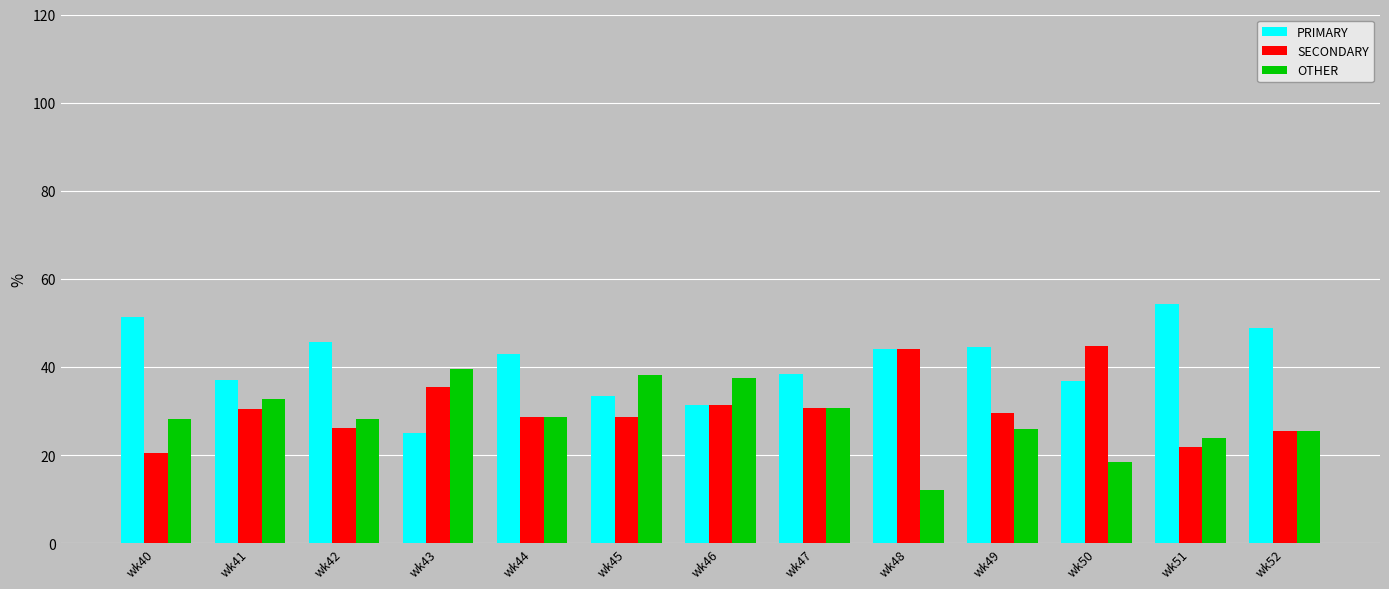

At how many categories does at least one series exceed 18?

13